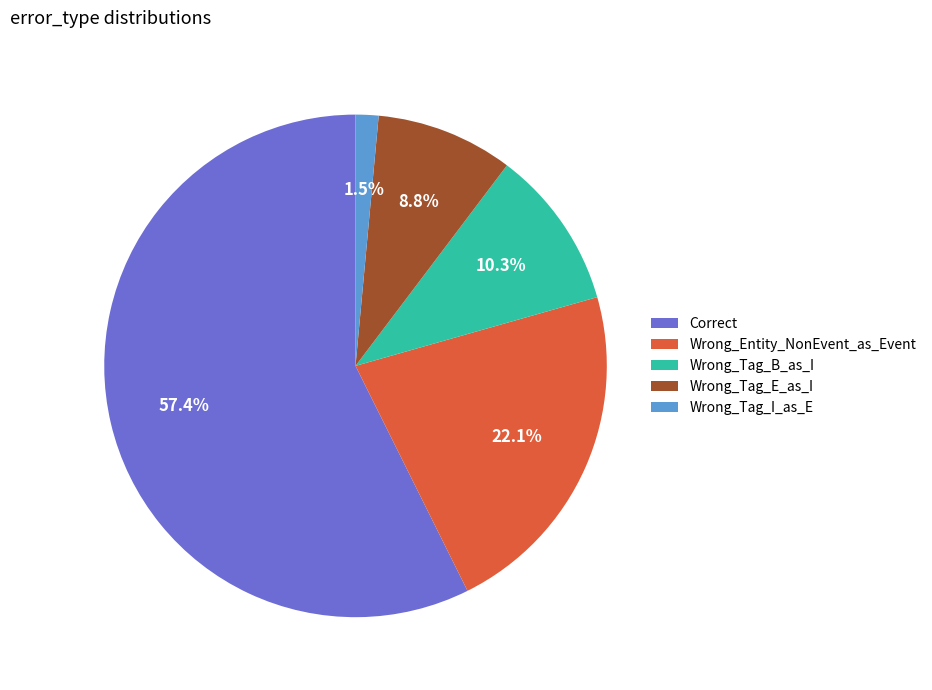

What is the largest slice in the pie chart?

Correct